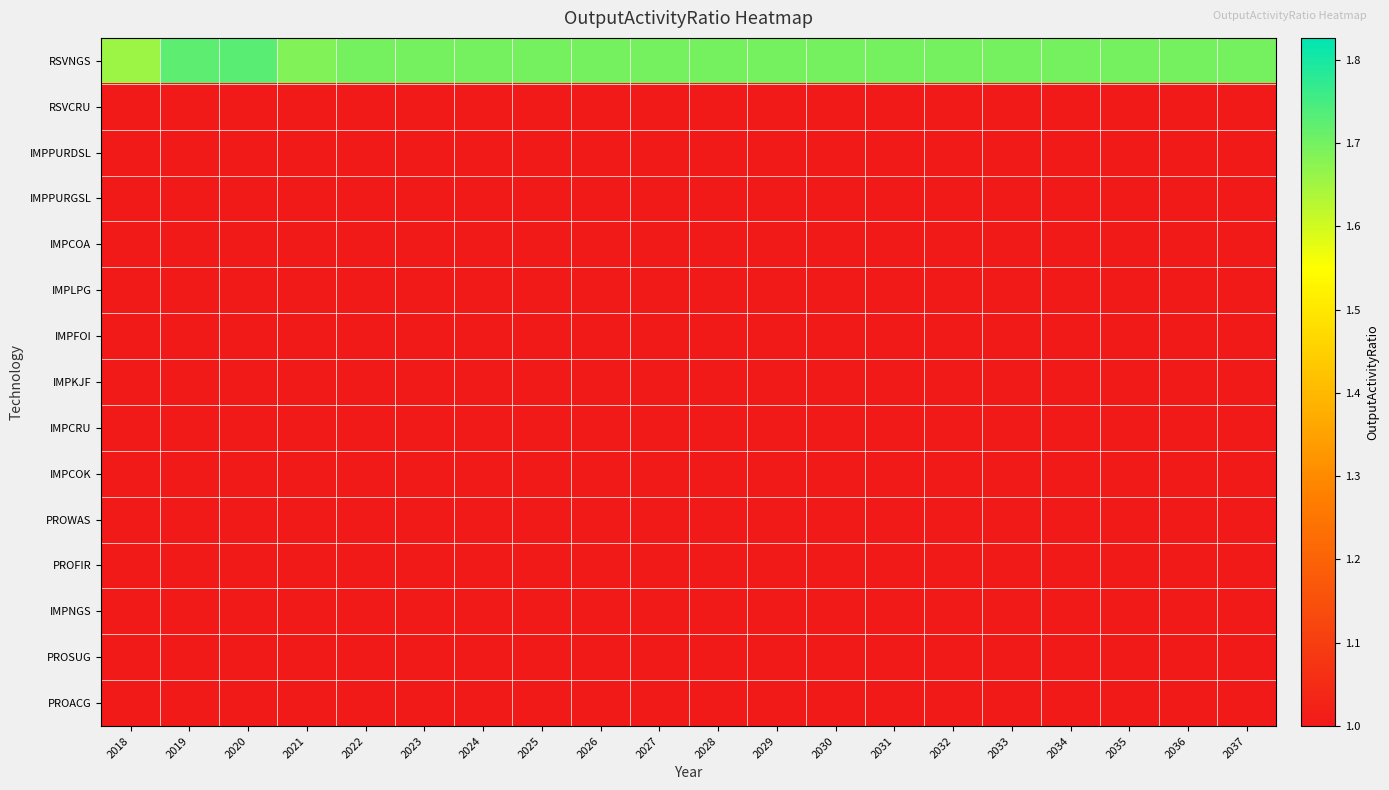

Which series changed the most between 2032 and 2037?

RSVNGS